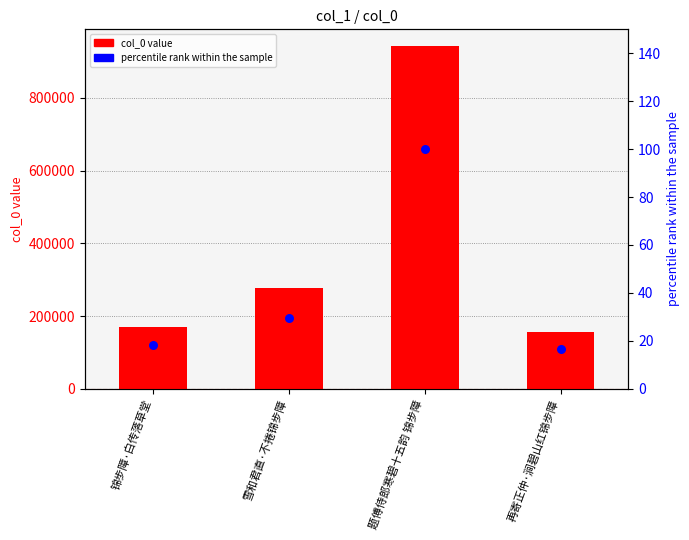

At which category is the sum across all series the highest?

题傅侍郎寒碧十五韵 锦步障